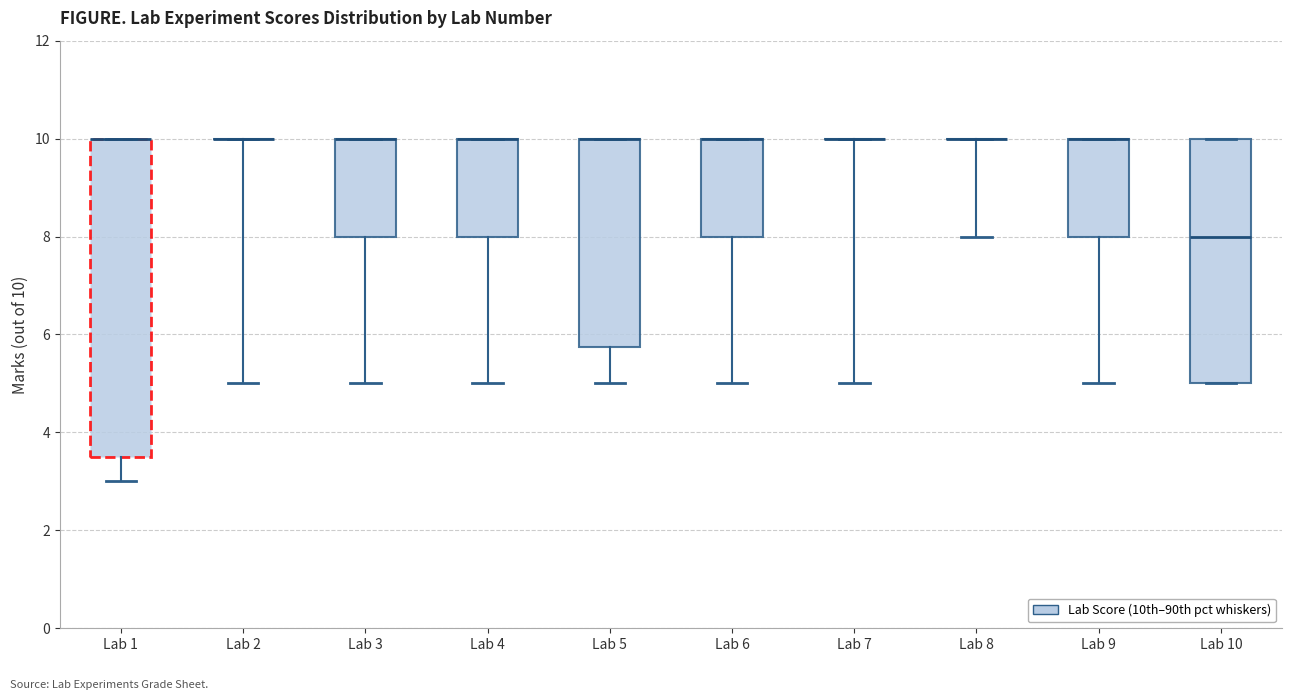

Comparing the boxes themselves (not the whiskers), which one is the tallest?

Lab 1